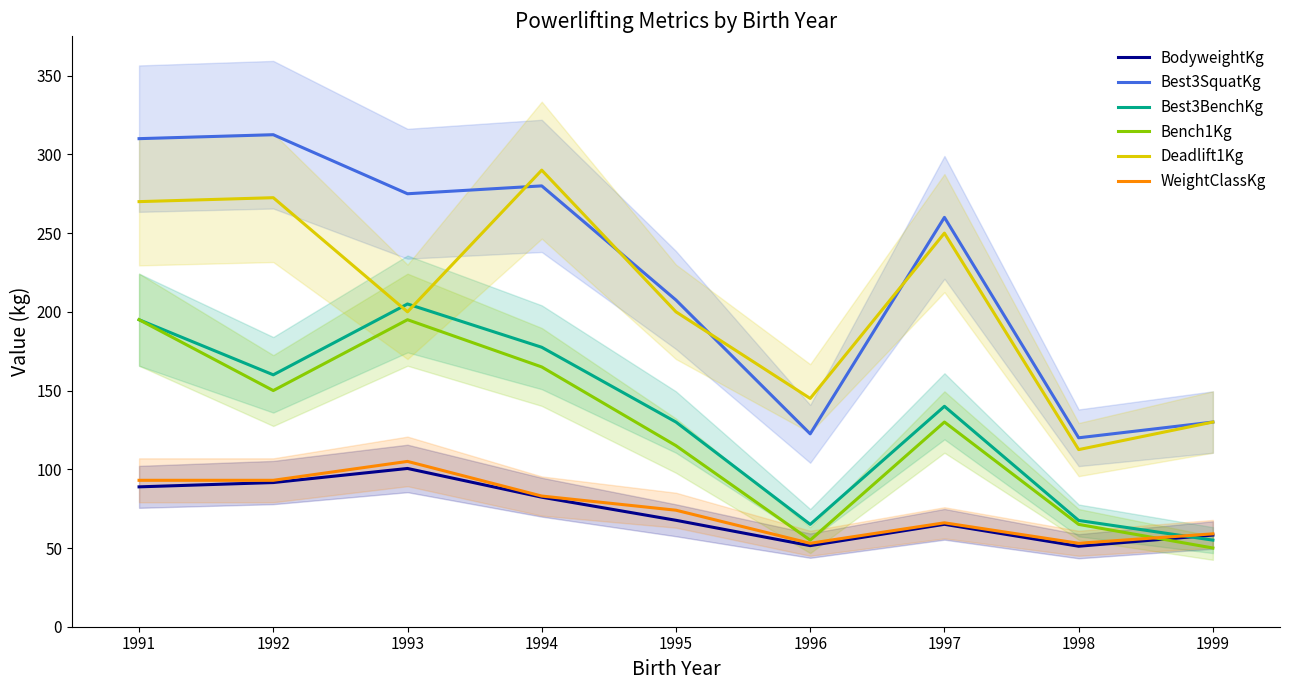

Rank the categories by WeightClassKg value from lowest to highest.

1996, 1998, 1999, 1997, 1995, 1994, 1991, 1992, 1993